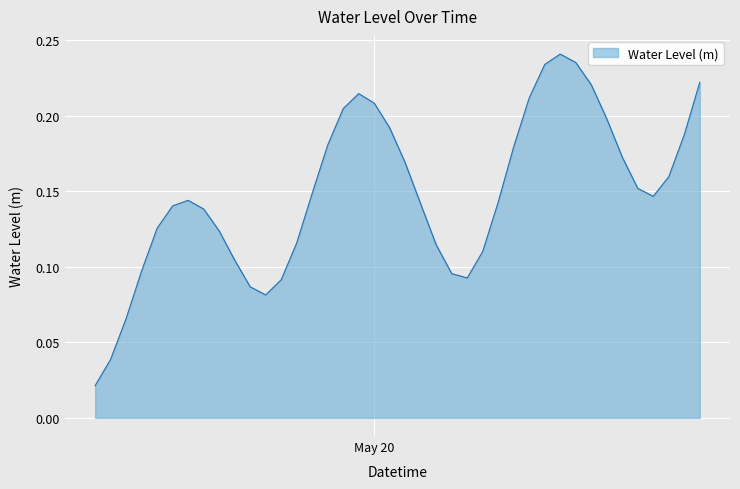

Reading right to left, transcribe all the data shown in this chart.

0.2	0.2	0.2	0.1	0.2	0.2	0.2	0.2	0.2	0.2	0.2	0.2	0.2	0.1	0.1	0.1	0.1	0.1	0.1	0.2	0.2	0.2	0.2	0.2	0.2	0.1	0.1	0.1	0.1	0.1	0.1	0.1	0.1	0.1	0.1	0.1	0.1	0.1	0.0	0.0